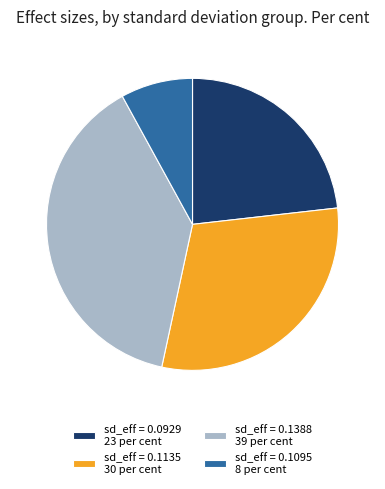

Is it true that sd_eff = 0.1388 39 per cent is 46% of the pie?

False